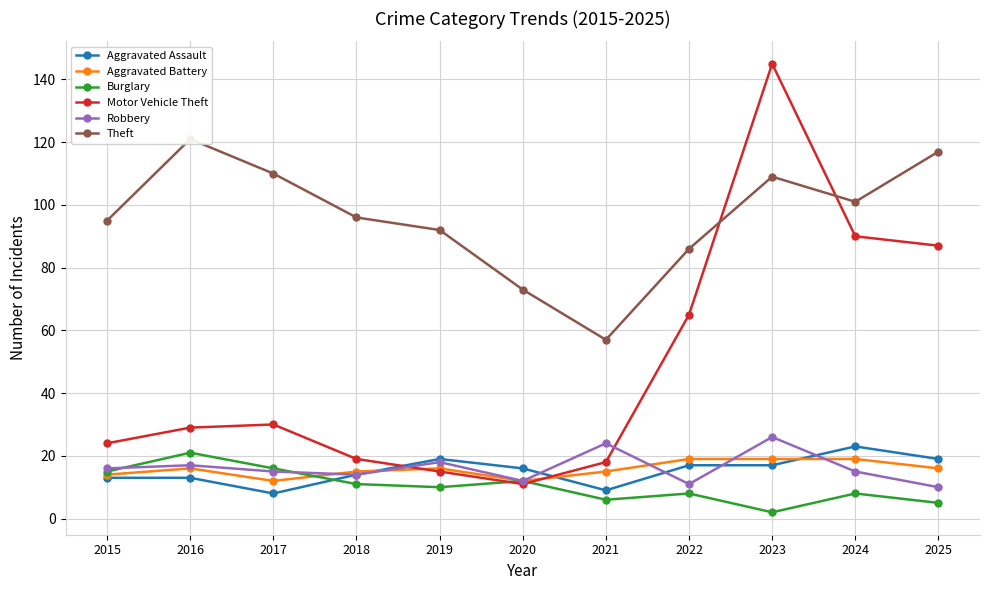

At which category is the sum across all series the highest?

2023